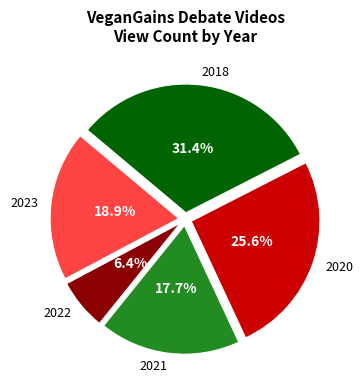

What is the total percentage of 2020 and 2022?

32.0%